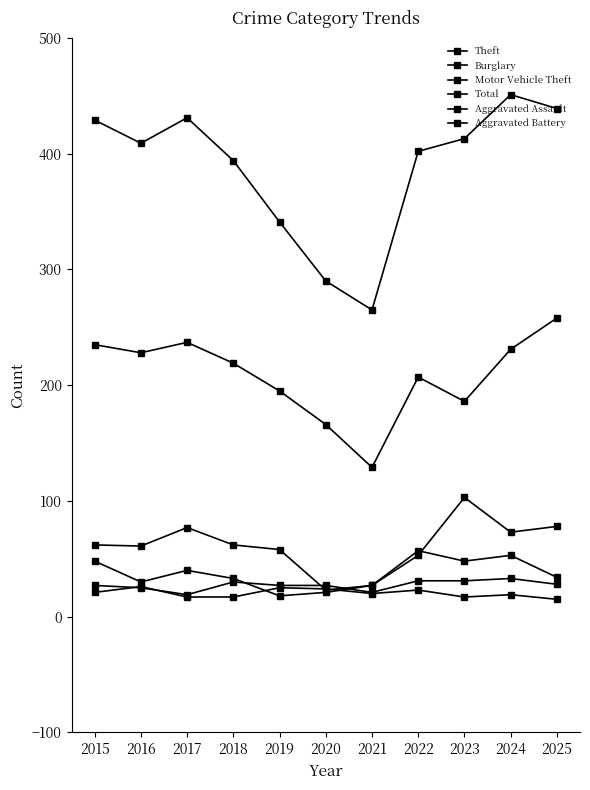

Is this an area chart (filled region under the line)?

No